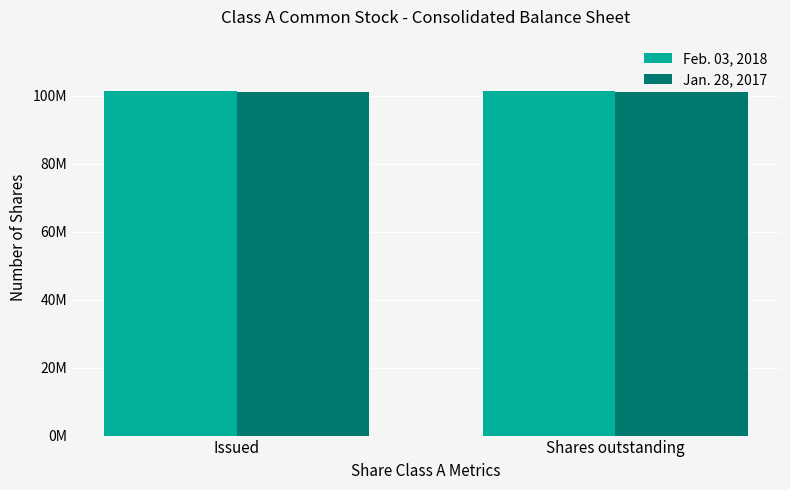

At which label does Feb. 03, 2018 reach its peak?

Issued